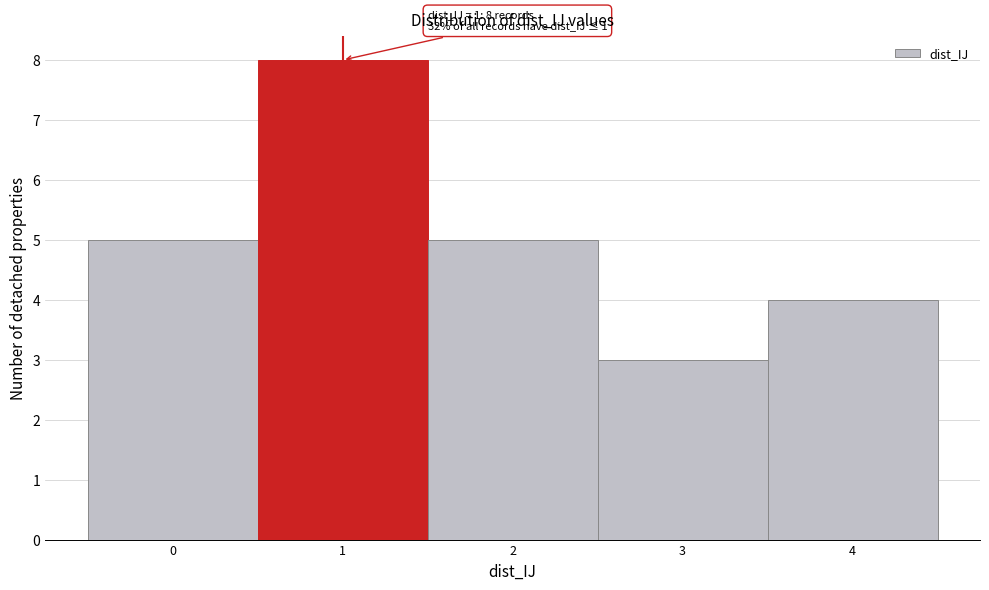

Which range on the x-axis has the tallest bar?

0.5 to 1.5